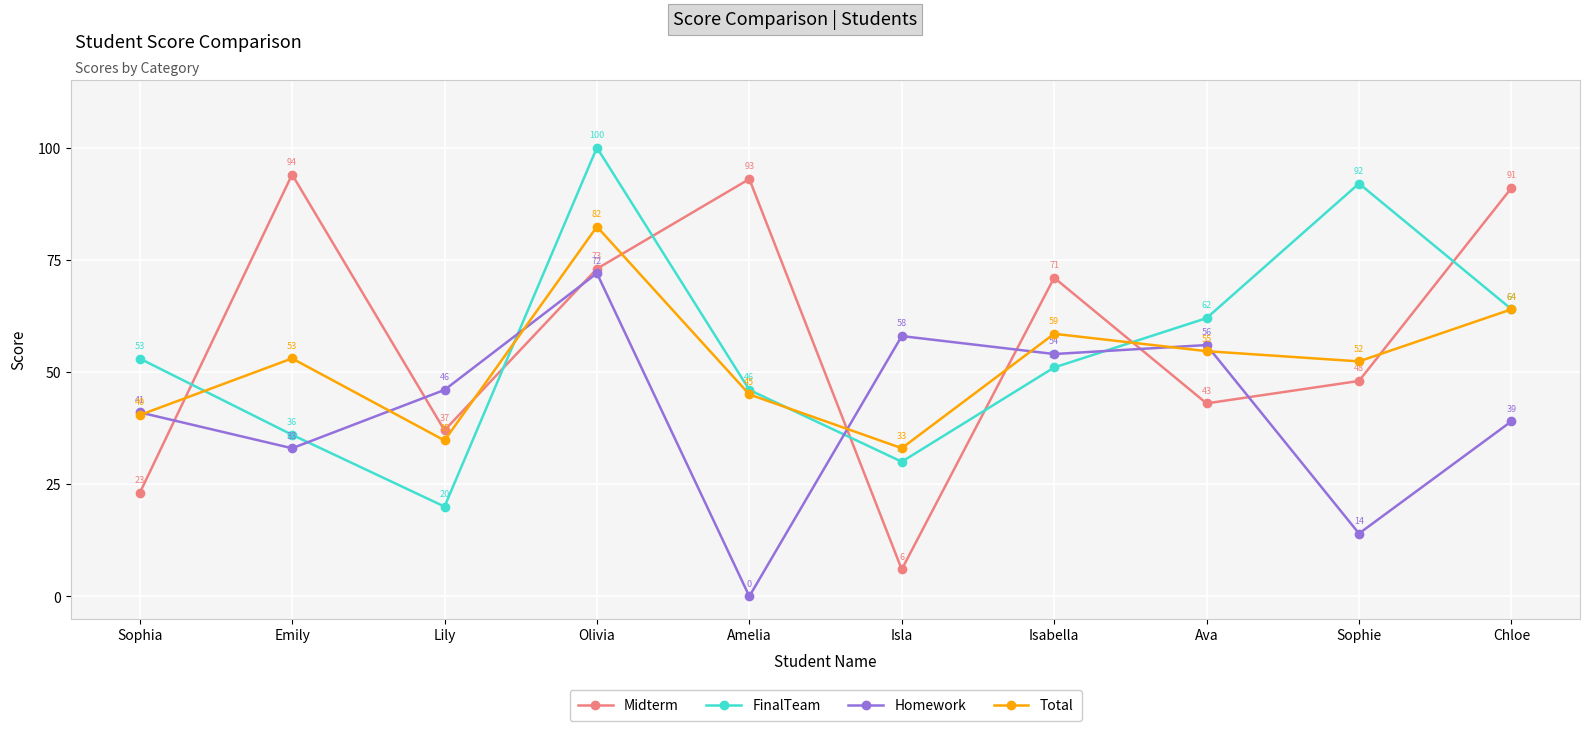

Where is the first local maximum for Midterm?

Emily